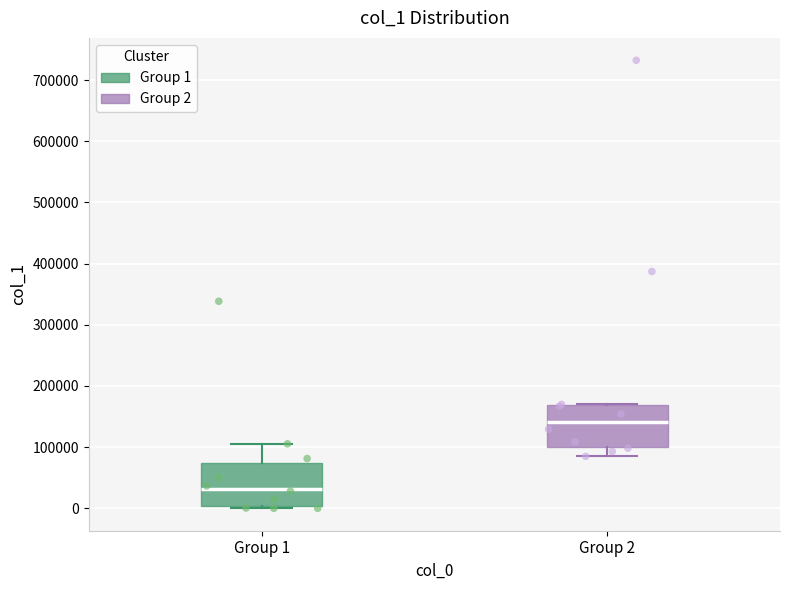

Which box has the lowest median line?

Group 1